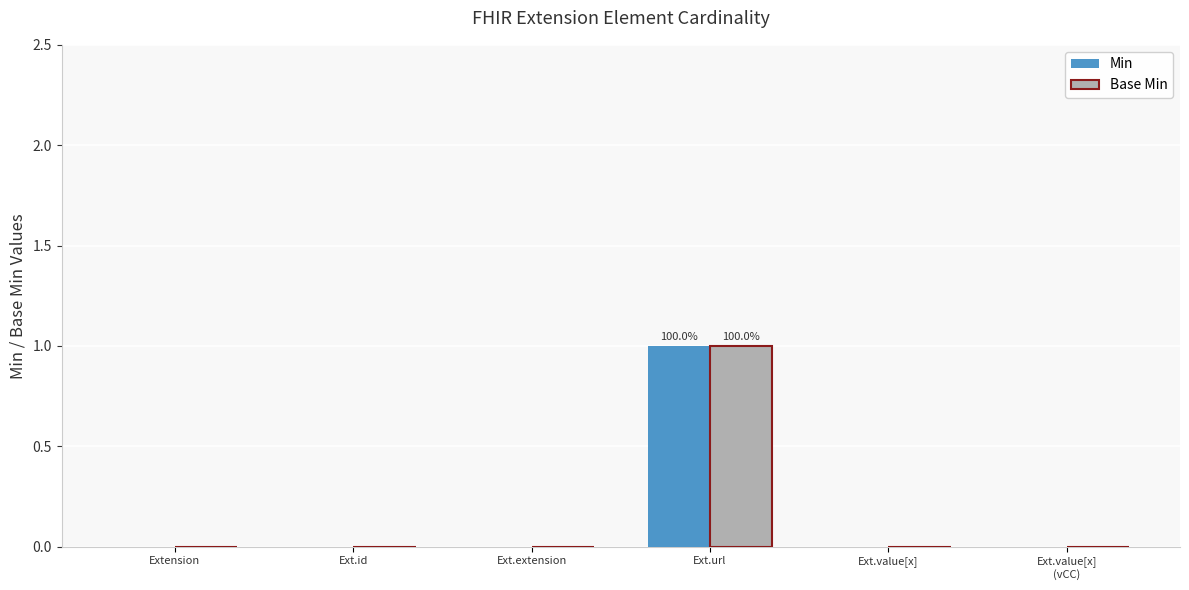

Is the value of Base Min at Ext.url greater than the value of Min at Ext.id?

Yes